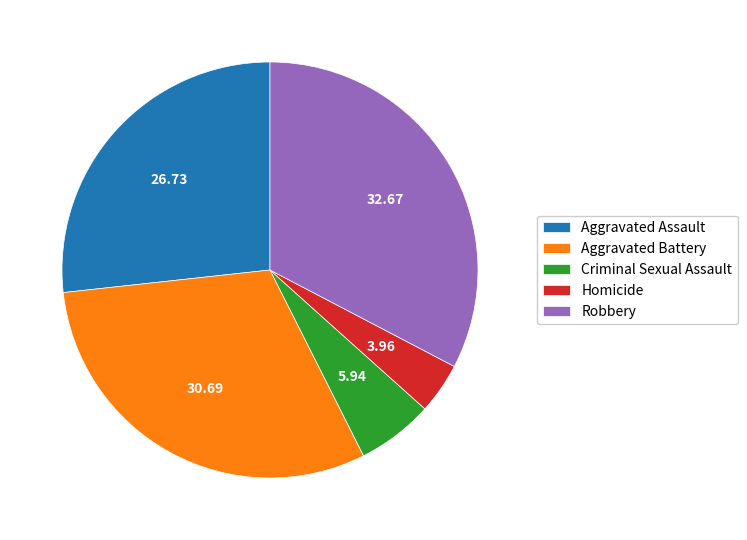

Do Criminal Sexual Assault and Homicide together represent more than half of the pie?

No